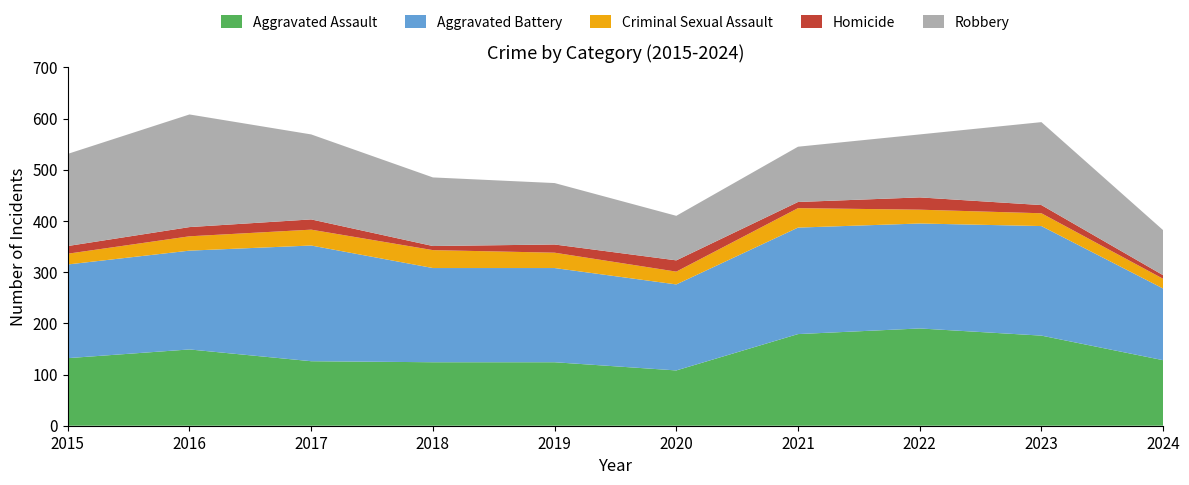

Reading left to right, extract all data points from this chart.

Aggravated Assault: 2015=132	2016=149	2017=126	2018=124	2019=124	2020=108	2021=179	2022=190	2023=176	2024=128
Aggravated Battery: 2015=183	2016=193	2017=226	2018=184	2019=184	2020=168	2021=208	2022=205	2023=214	2024=140
Criminal Sexual Assault: 2015=21	2016=28	2017=31	2018=35	2019=30	2020=25	2021=38	2022=27	2023=25	2024=19
Homicide: 2015=15	2016=18	2017=20	2018=8	2019=16	2020=22	2021=12	2022=24	2023=16	2024=7
Robbery: 2015=180	2016=220	2017=166	2018=134	2019=120	2020=87	2021=108	2022=123	2023=162	2024=88